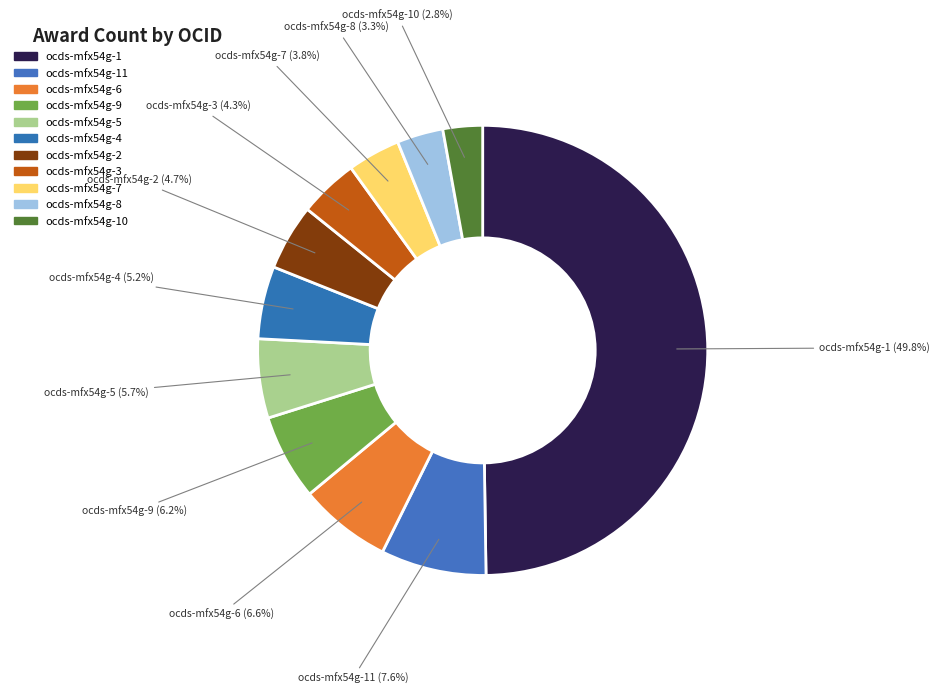

What is the ratio of the value at ocds-mfx54g-11 to the value at ocds-mfx54g-10?

2.7